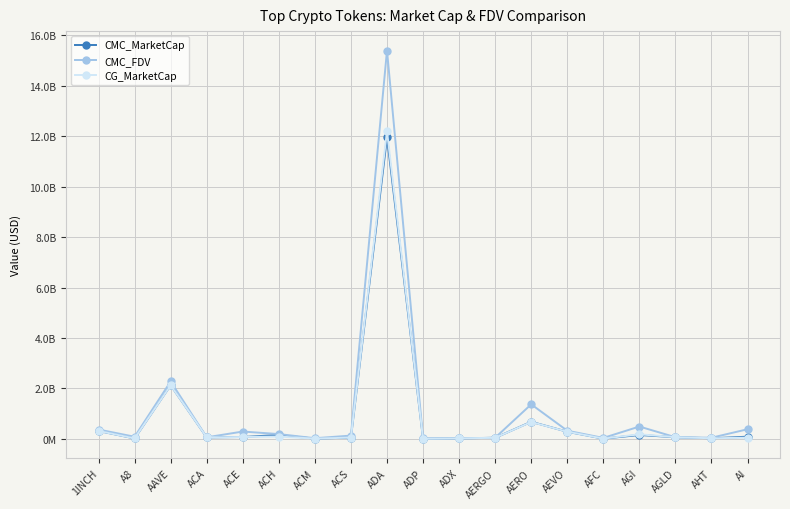

True or false: CMC_MarketCap and CMC_FDV cross at least once.

False